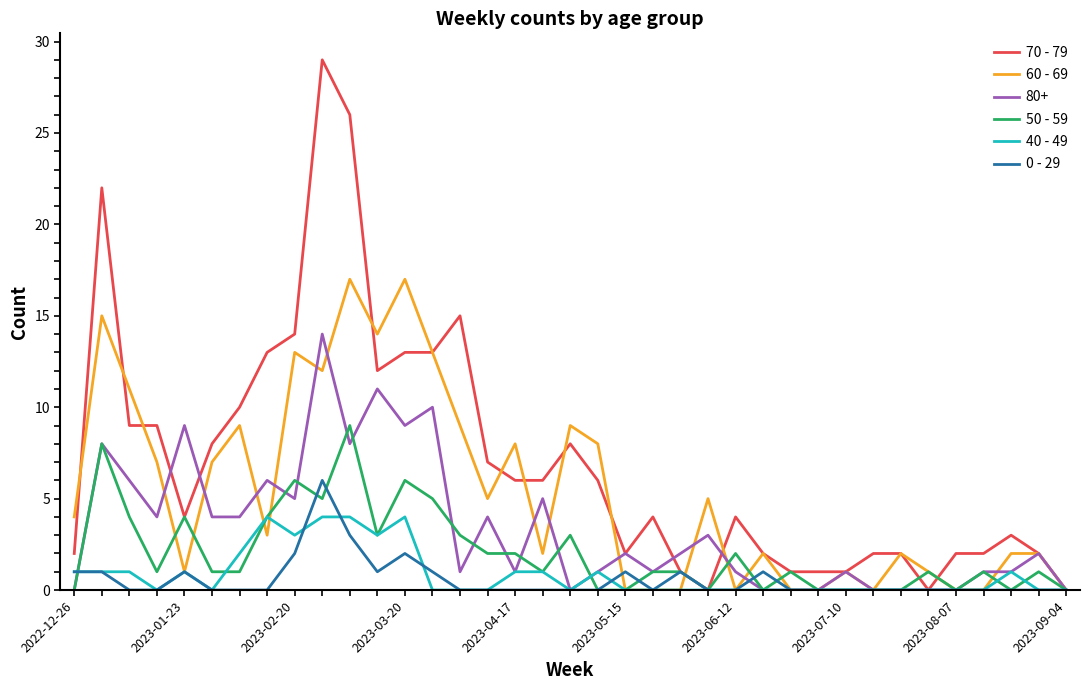

Which series has the largest range (max minus min)?

70 - 79